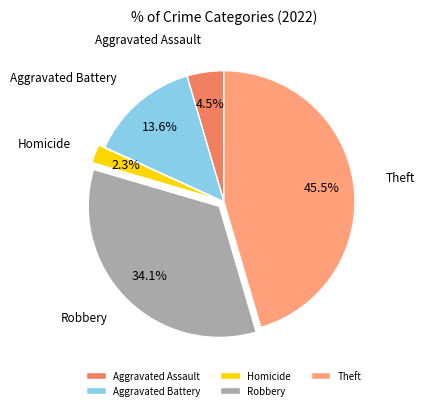

Is there any slice that represents more than half of the pie?

No